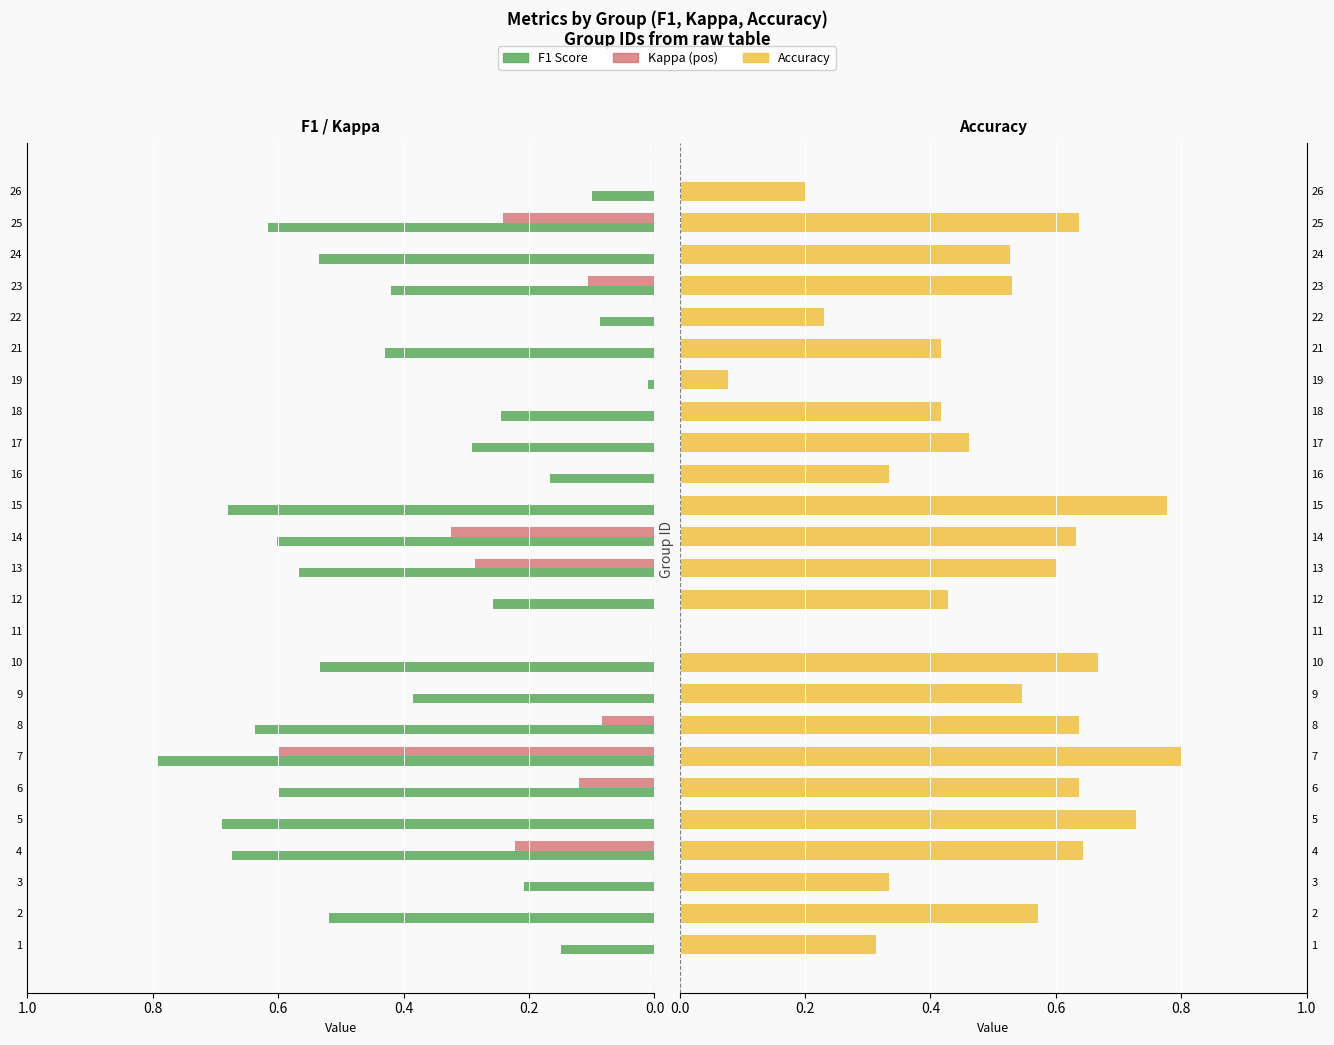

How many groups of bars are there?

25